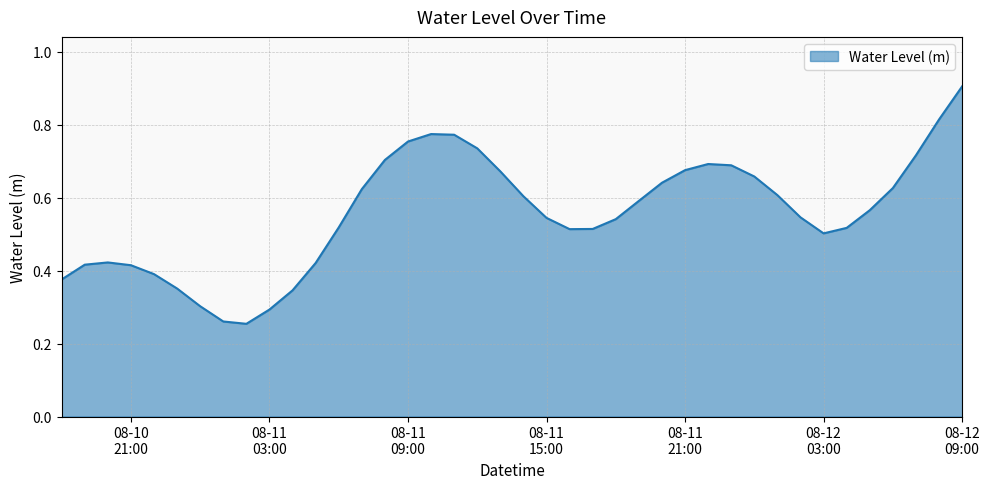

What is the maximum value shown in the chart?

0.9